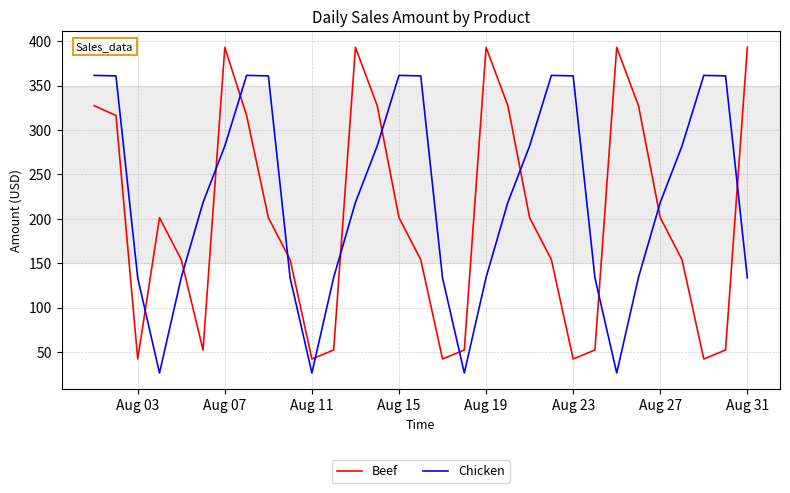

Which series ends up on top after the final intersection of Beef and Chicken?

Beef